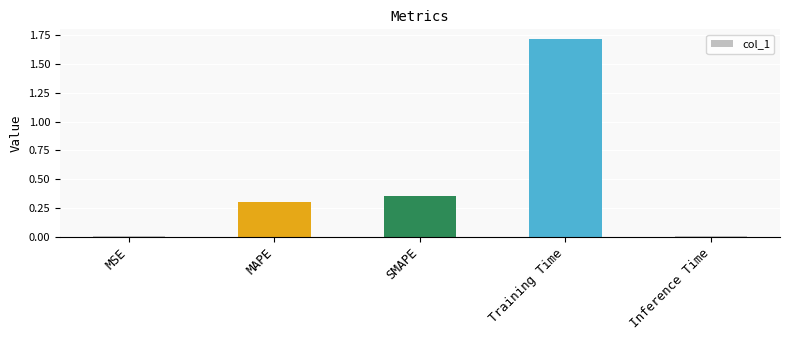

What is the approximate value at MAPE?

0.3